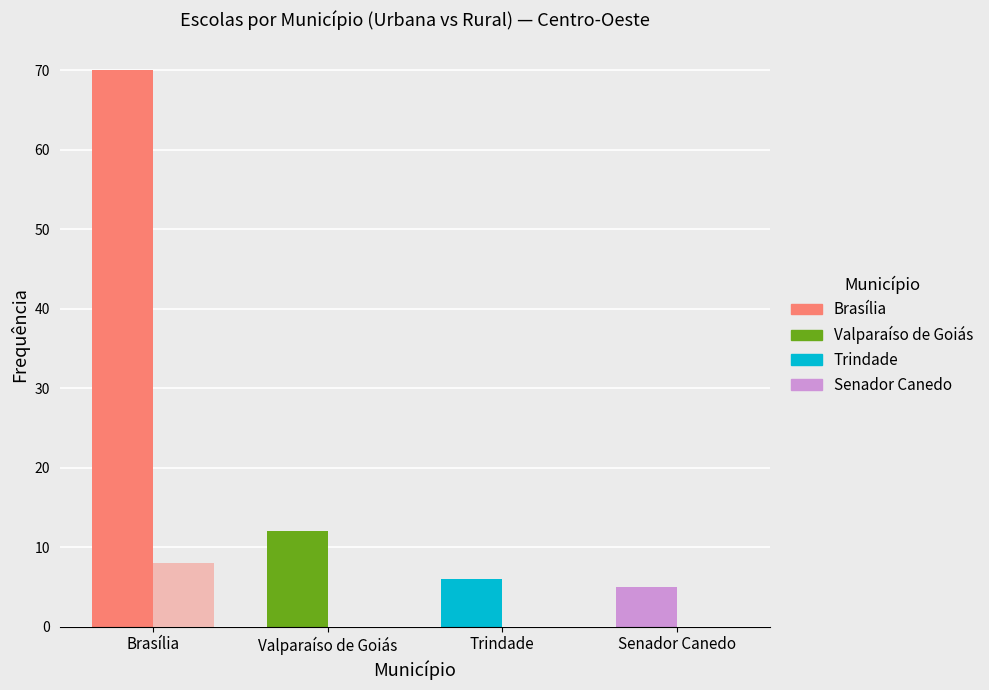

How many data points in Centro-Oeste are above 1?

6